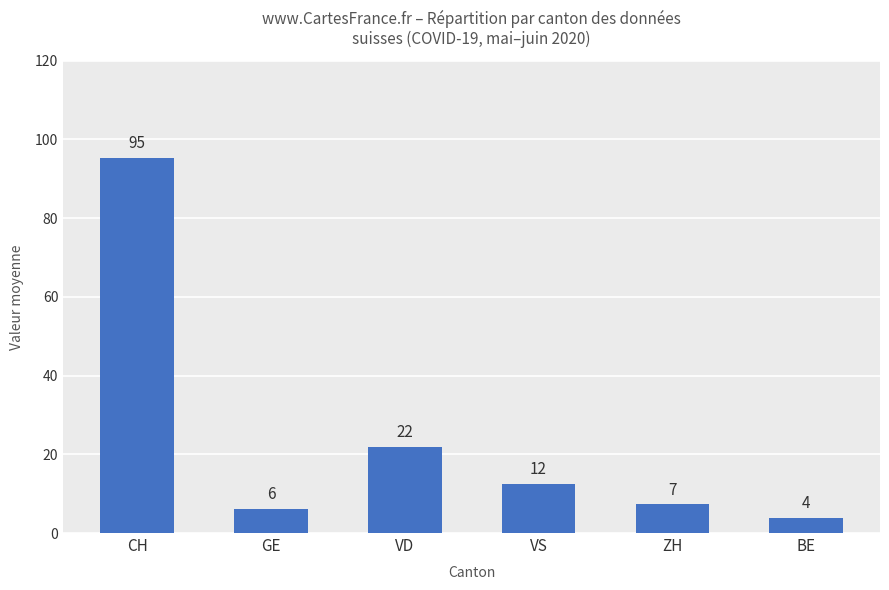

How many bars are there in total?

6